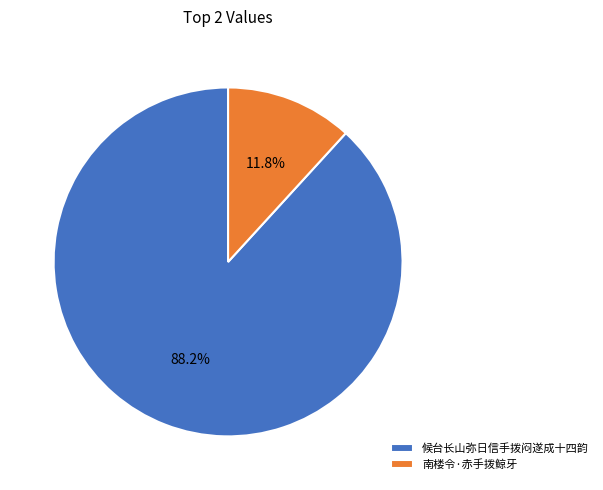

Between 候台长山弥日信手拨闷遂成十四韵 and 南楼令·赤手拨鲸牙, which is larger?

候台长山弥日信手拨闷遂成十四韵